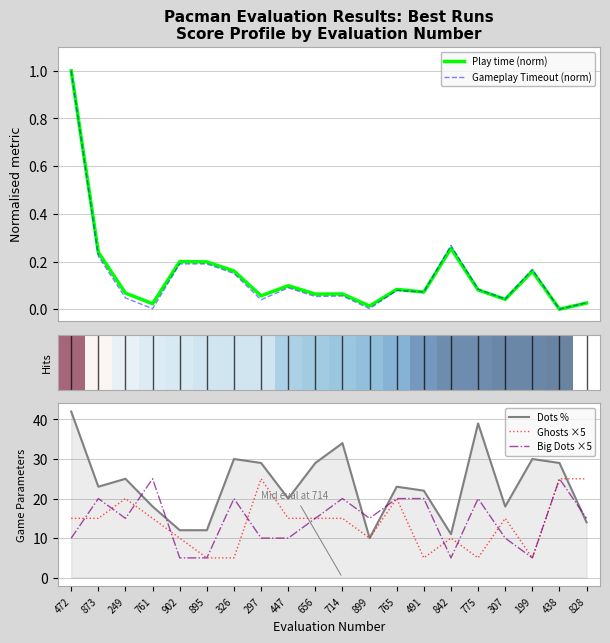

Rank the series by their maximum value, from highest to lowest.

Dots %, Ghosts ×5, Big Dots ×5, Play time (norm), Gameplay Timeout (norm)